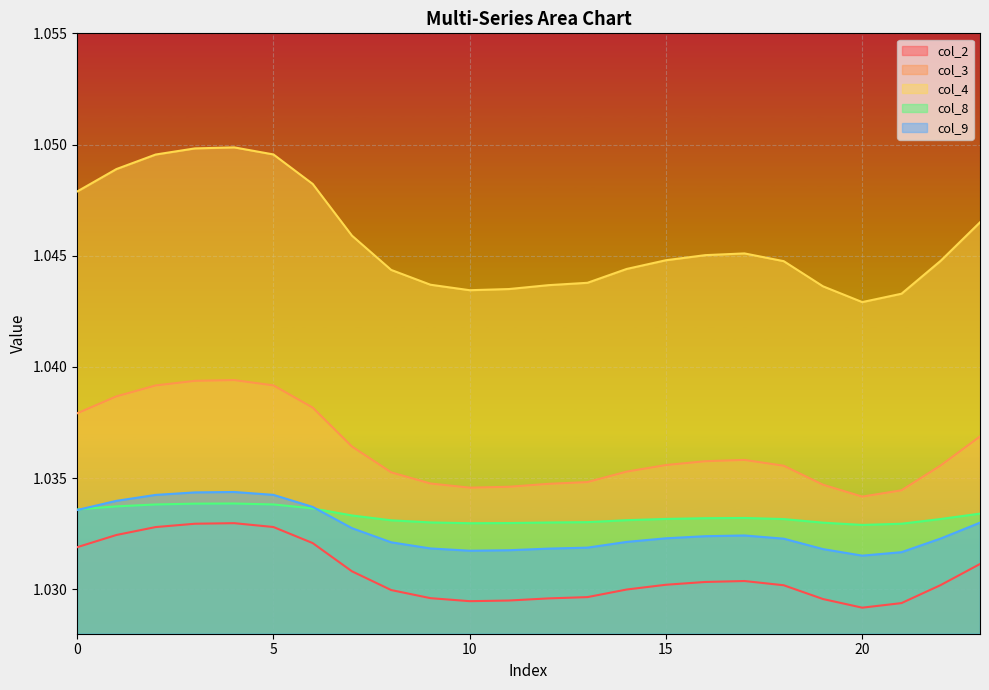

What is the sum of all col_2 values?

24.7